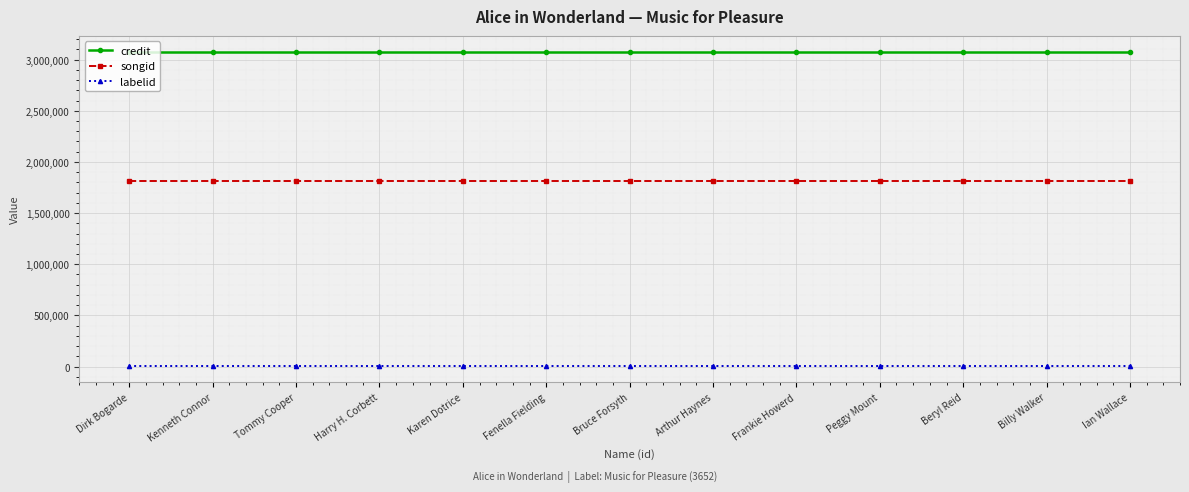

True or false: labelid and songid intersect in this chart.

False